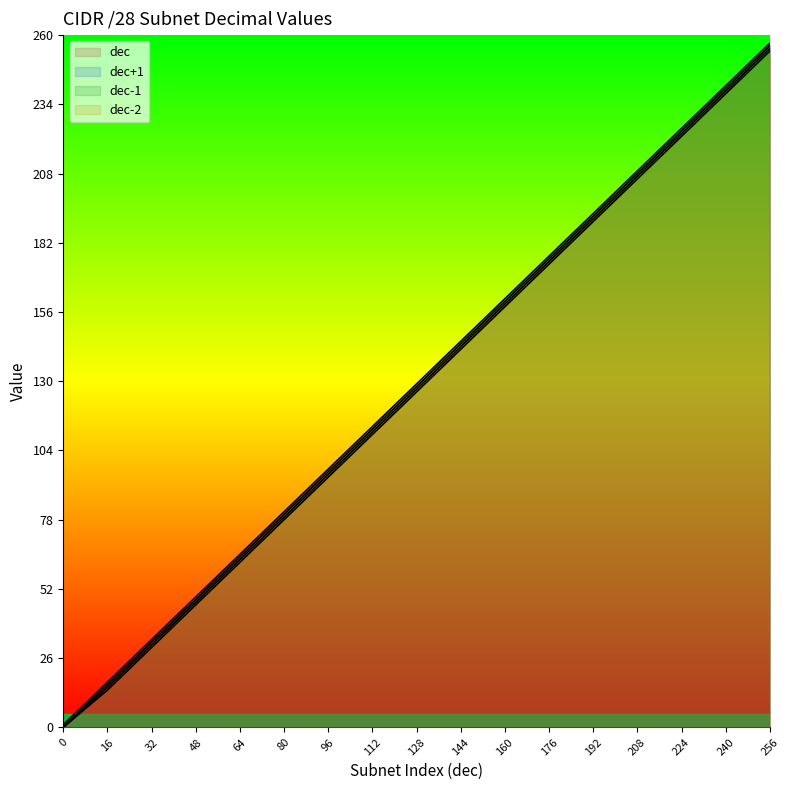

Between 48 and 16, which is larger?

48